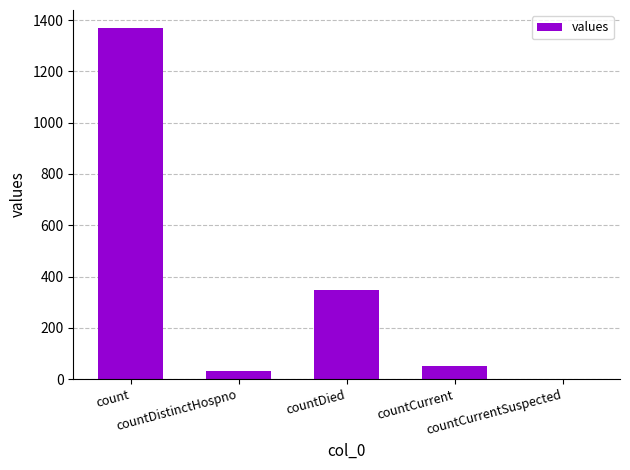

What is the sum of all values?

1805